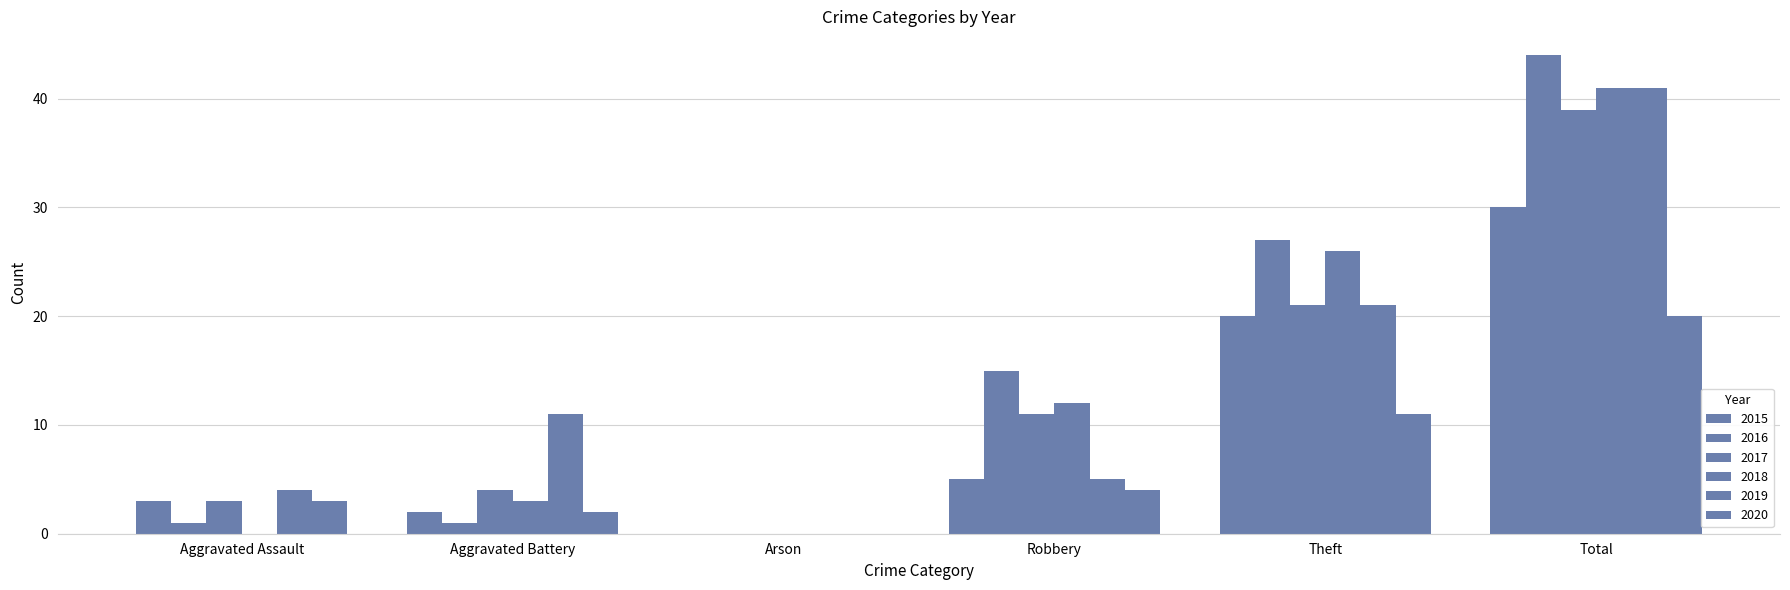

Are the bars grouped side by side (vs. stacked)?

Yes